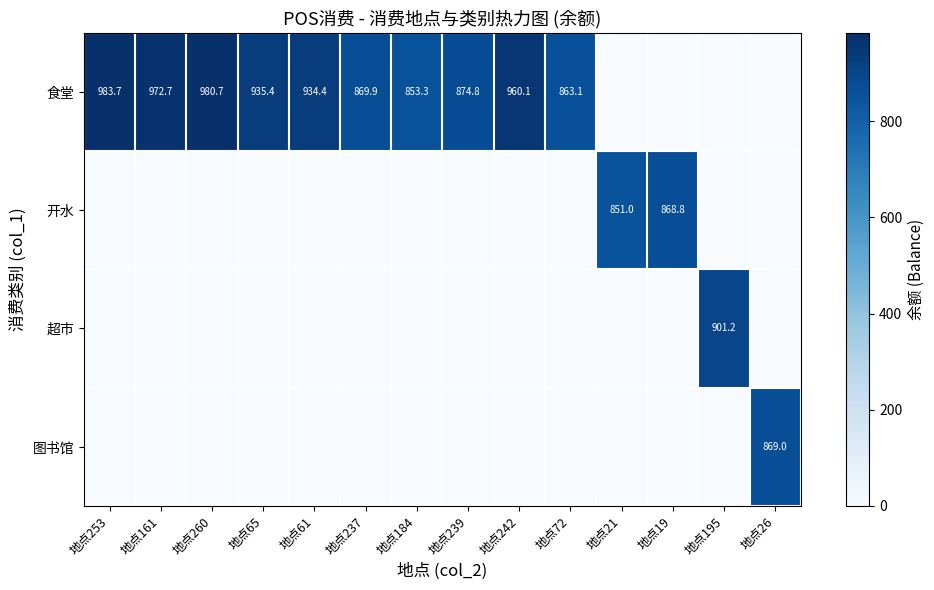

The 食堂 series shows 1133.6 at 地点72. True or false?

False